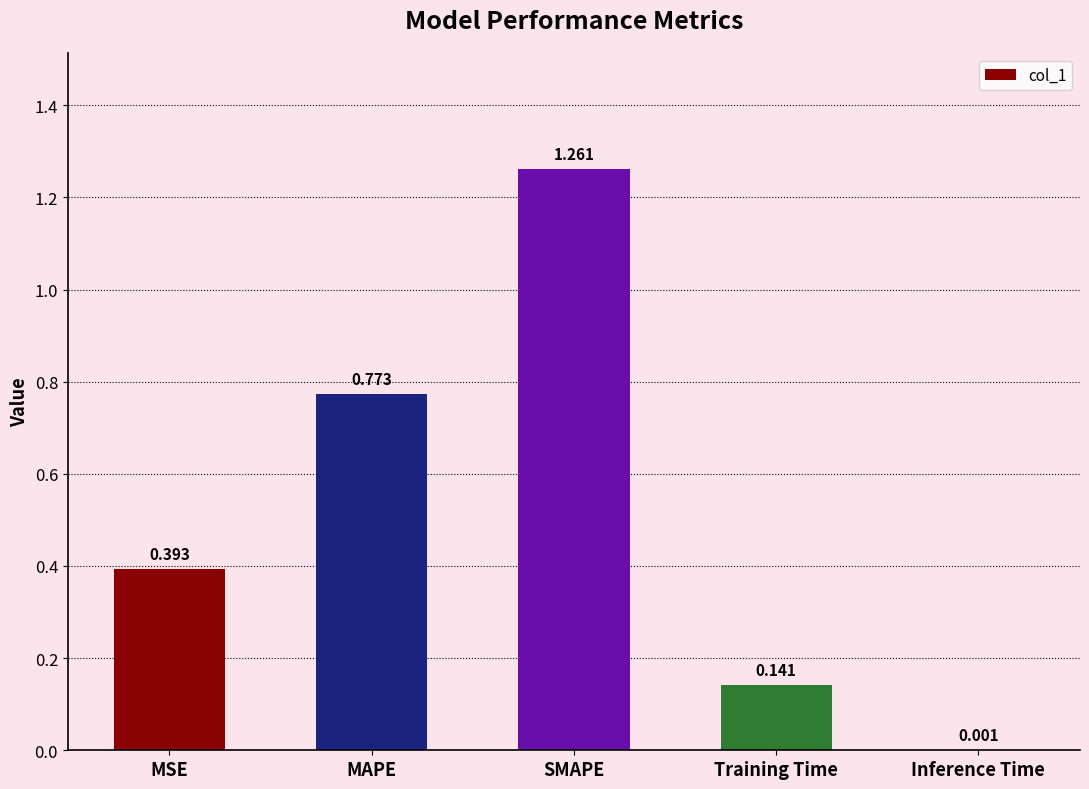

Which has a higher value, MSE or Training Time?

MSE